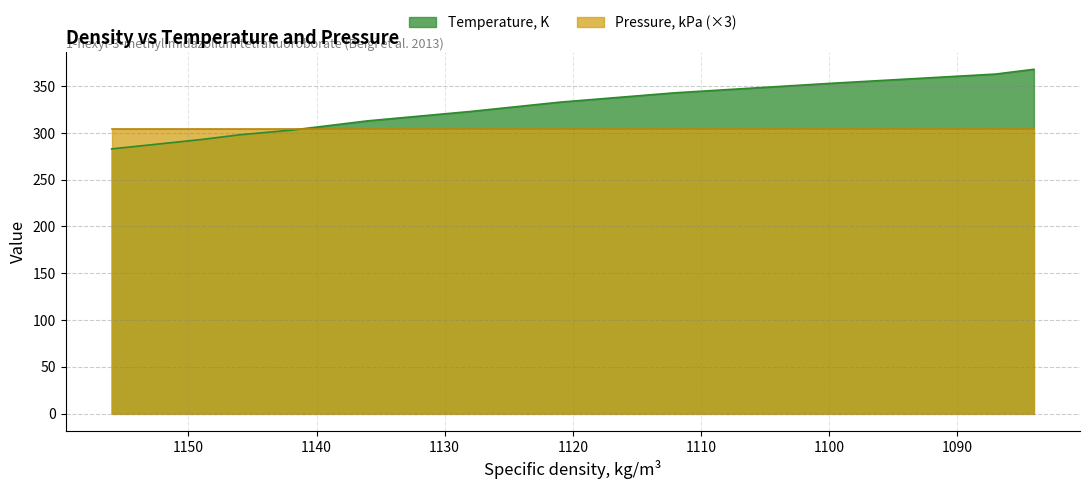

Rank the categories by value from lowest to highest.

1156, 1149, 1146, 1142, 1136, 1128, 1121, 1112, 1100, 1087, 1084